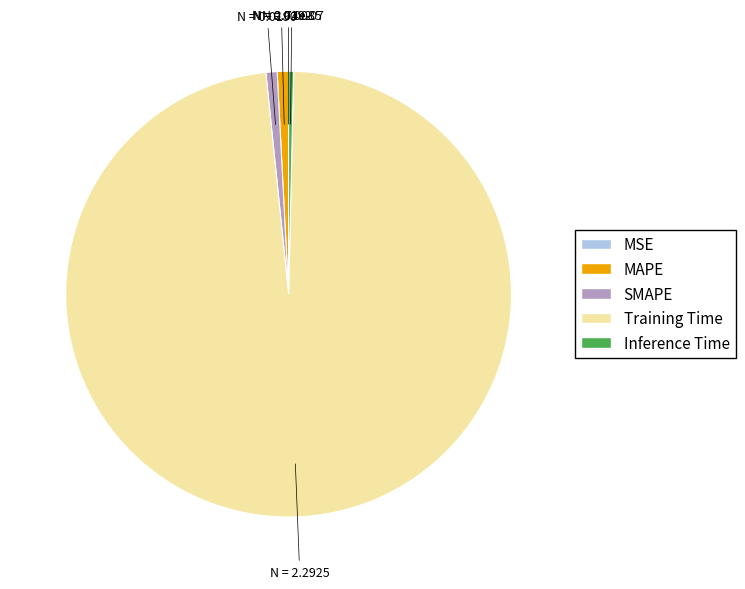

Do Inference Time and SMAPE together represent more than half of the pie?

No